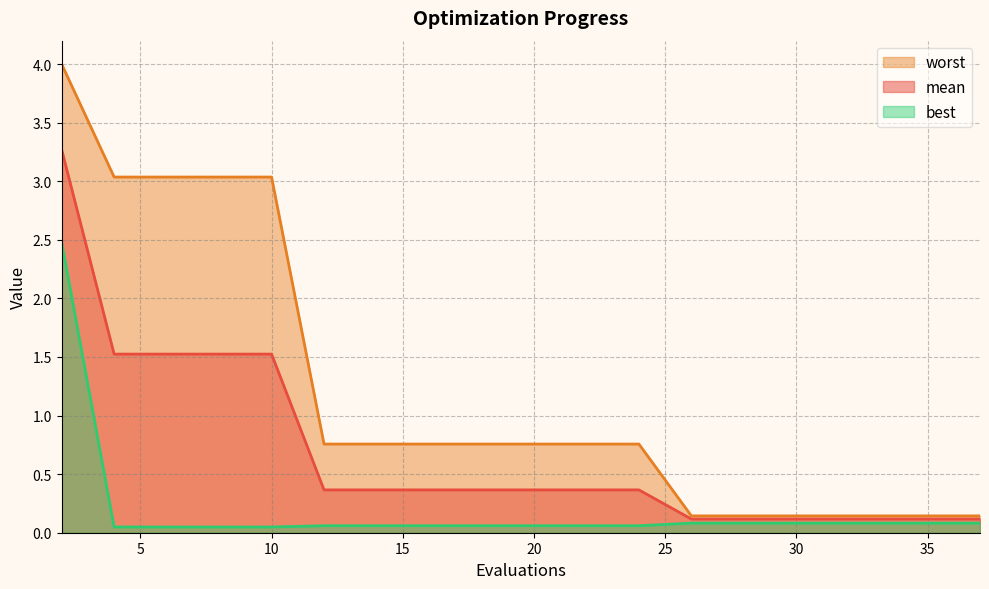

True or false: mean and worst cross at least once.

False